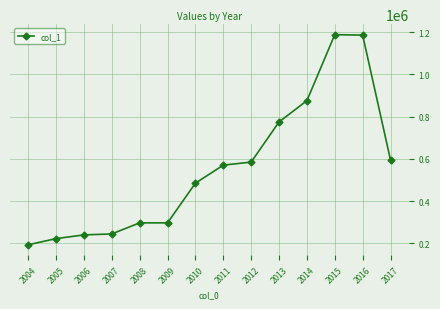

What is the value of the 4th point from the left?

244014